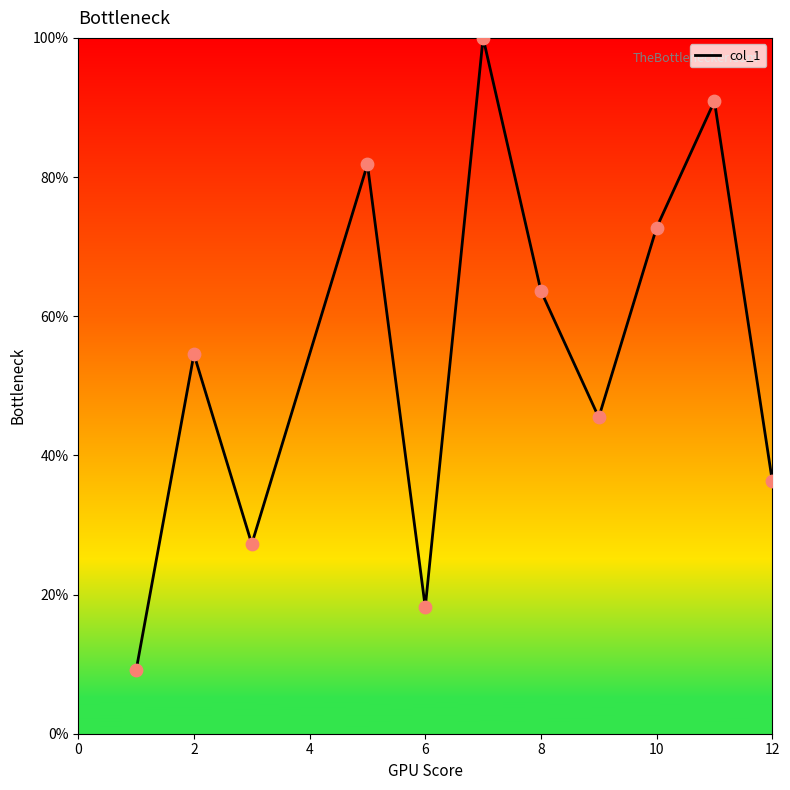

What is the difference between the maximum and minimum values?

90.9